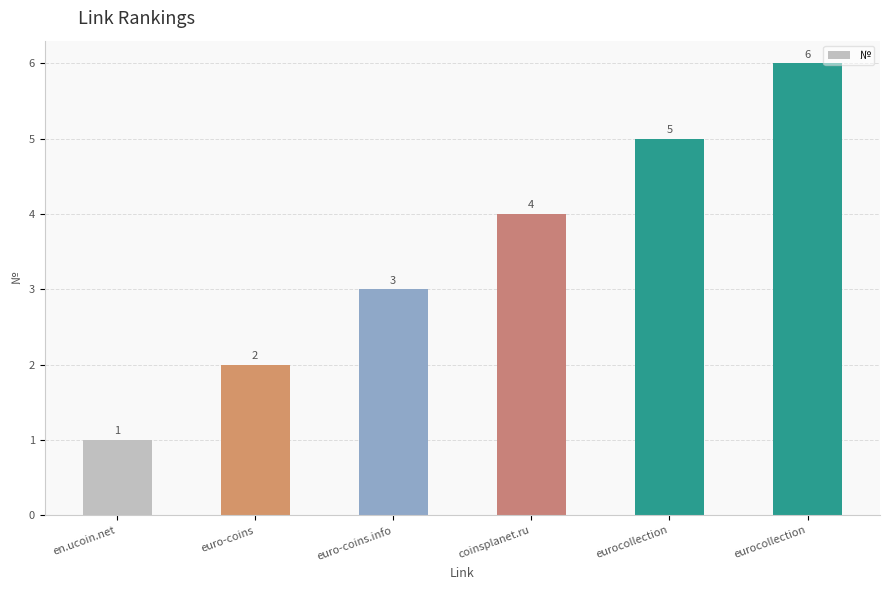

How many data points are less than 4?

3